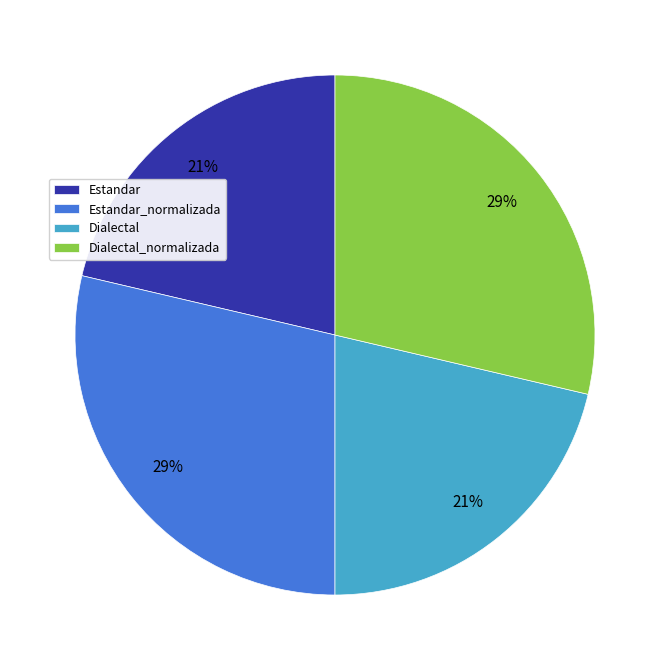

To the nearest percent, what is the combined percentage of Dialectal_normalizada and Dialectal?

50%